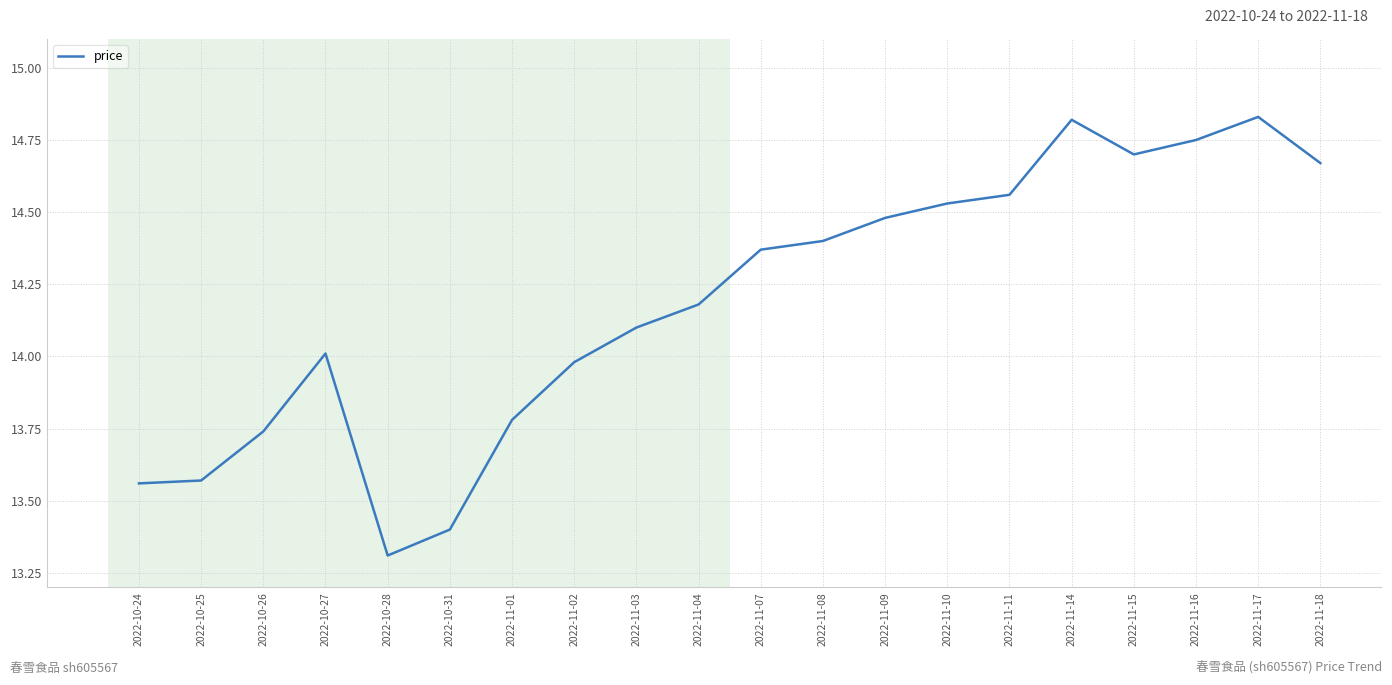

What is the difference between the values at 2022-11-18 and 2022-10-28?

1.4